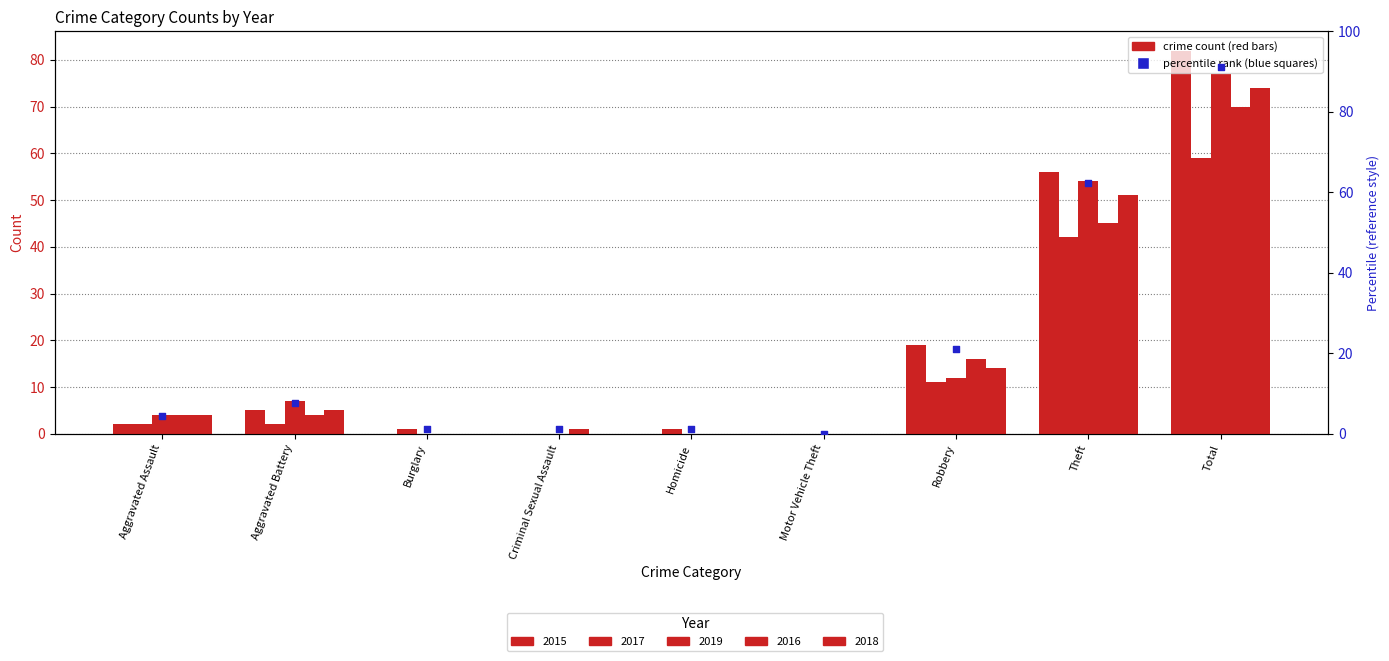

At which category is the sum across all series the highest?

Total